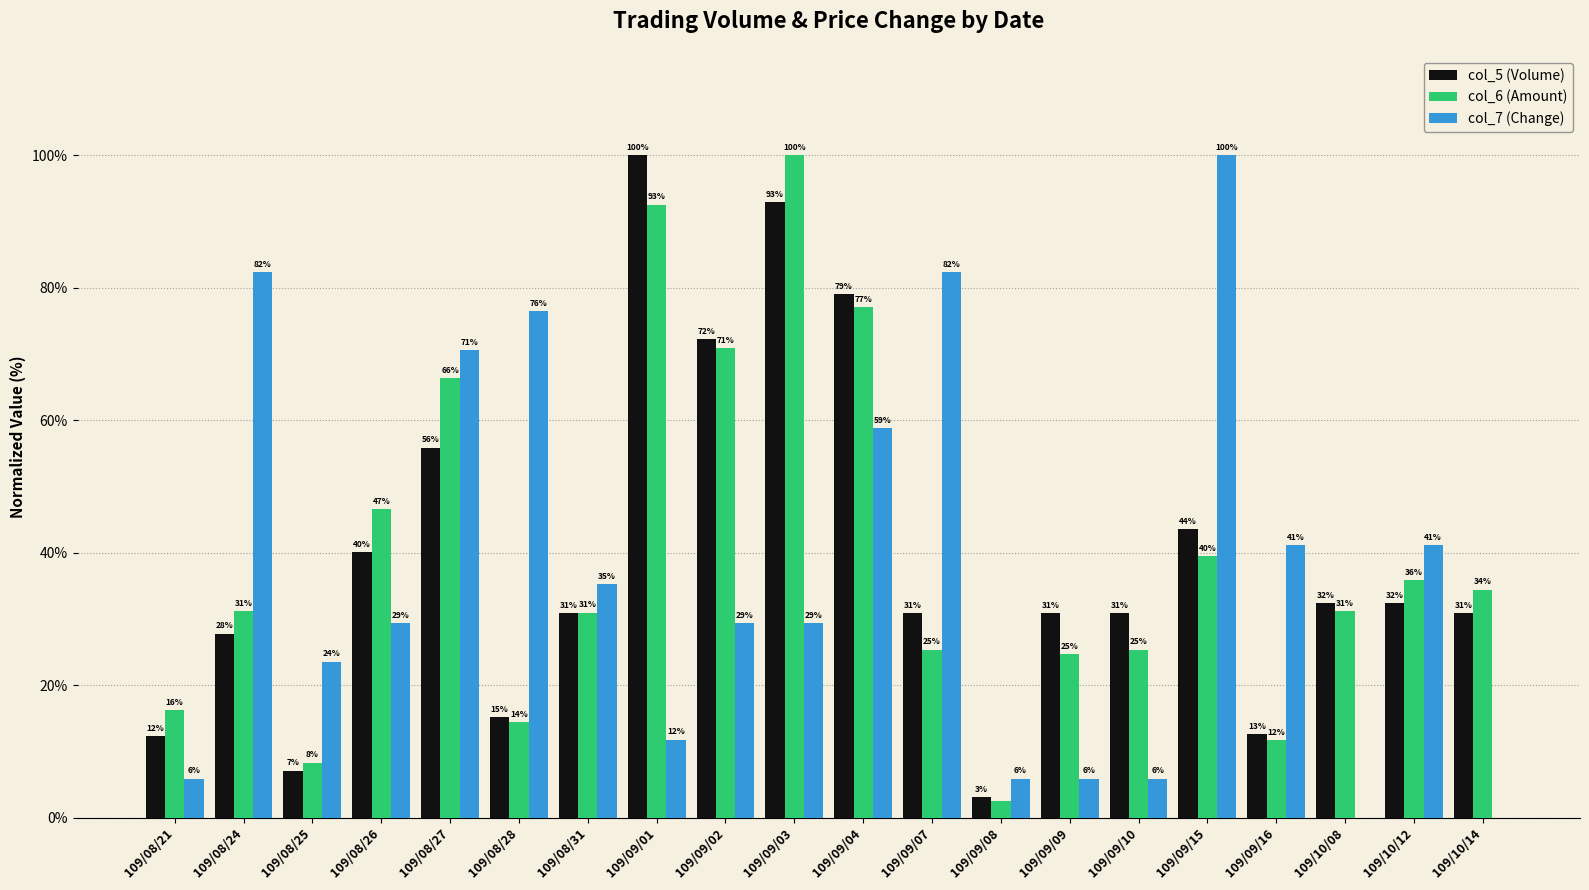

What are all the series names shown in the legend?

col_5 (Volume), col_6 (Amount), col_7 (Change)